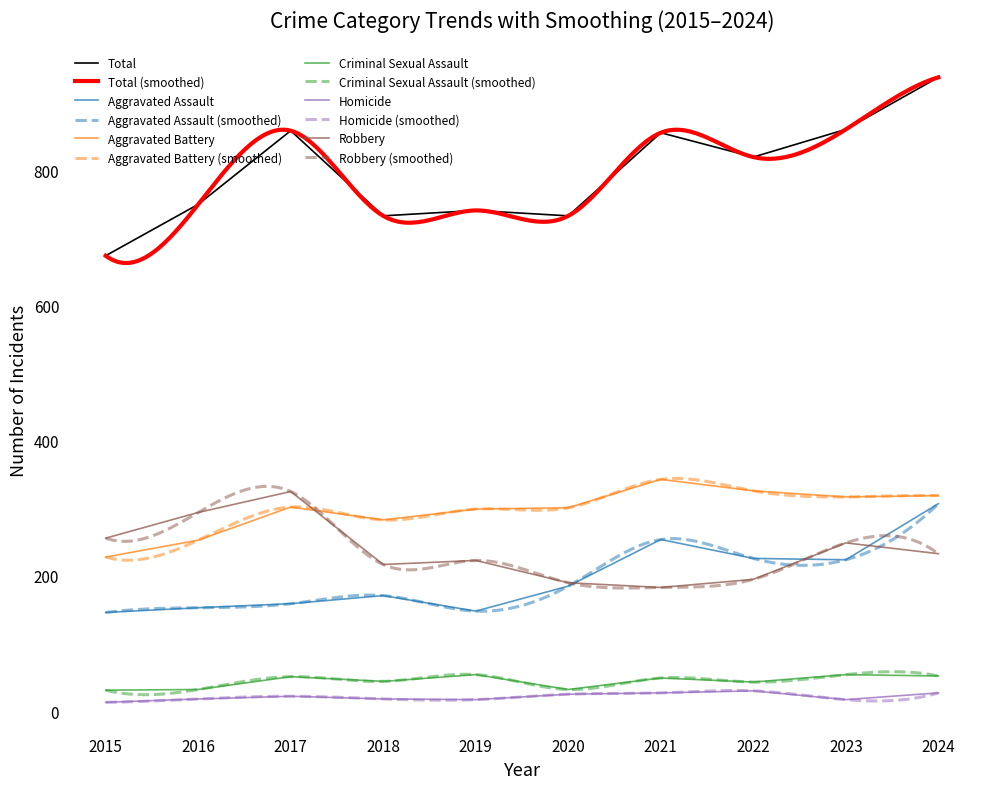

True or false: Criminal Sexual Assault has more than 2 points higher than both neighbors.

True